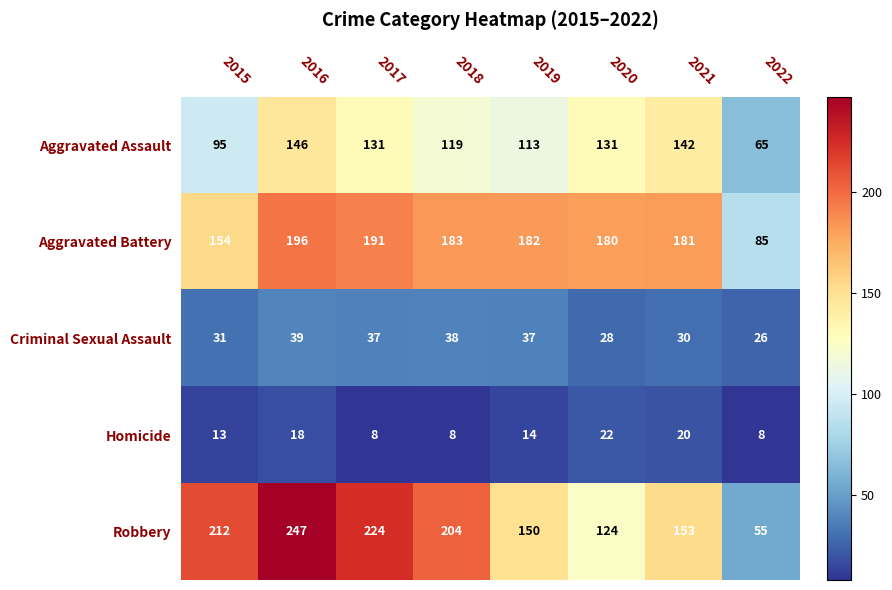

What is the sum of all Criminal Sexual Assault values?

266